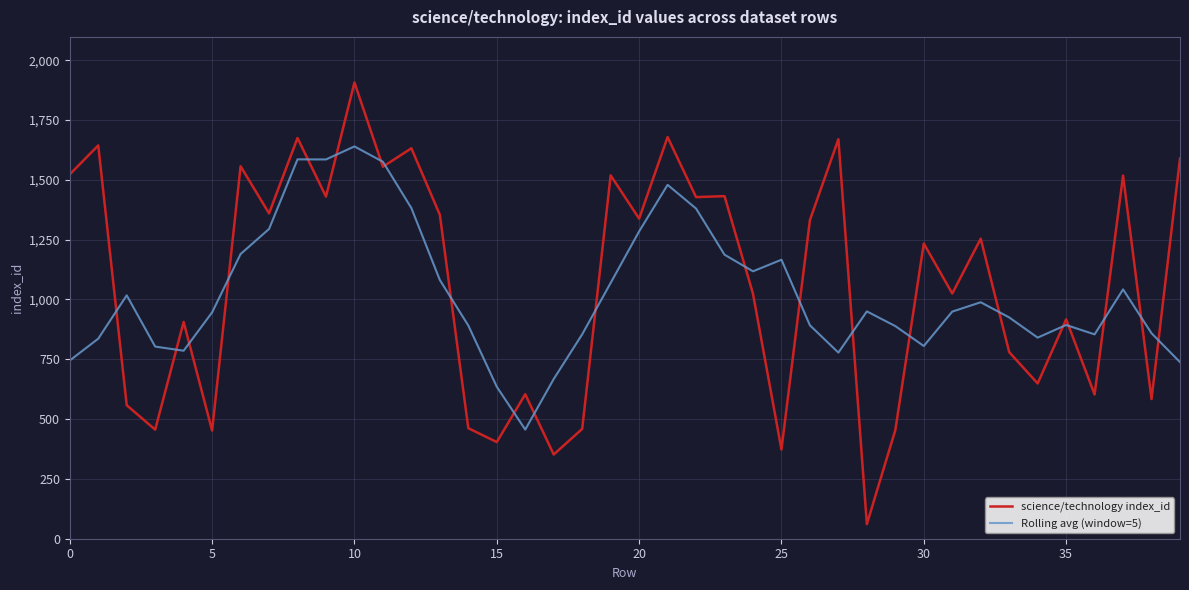

Rank the series by their maximum value, from highest to lowest.

science/technology index_id, Rolling avg (window=5)